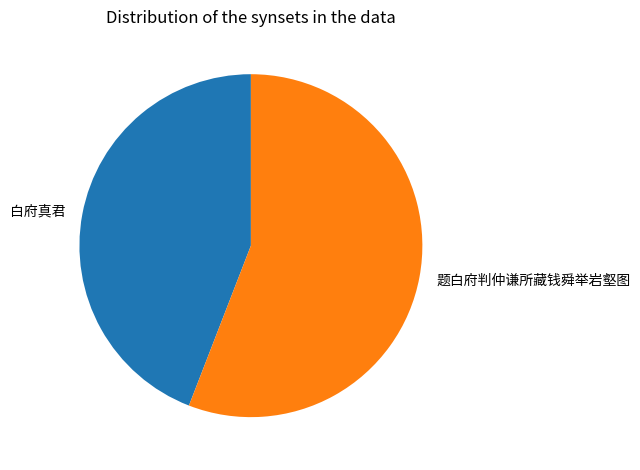

Approximately how many times larger is the value at 题白府判仲谦所藏钱舜举岩壑图 compared to 白府真君?

1.3